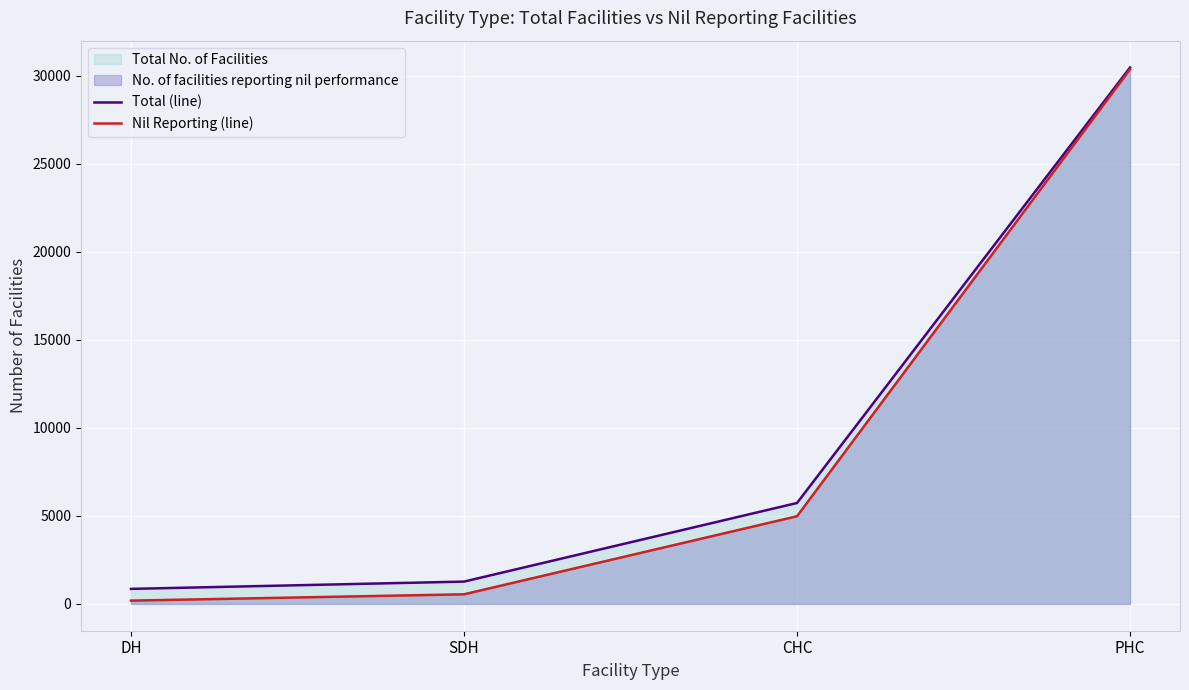

True or false: Nil Reporting (line) and Total (line) intersect in this chart.

False